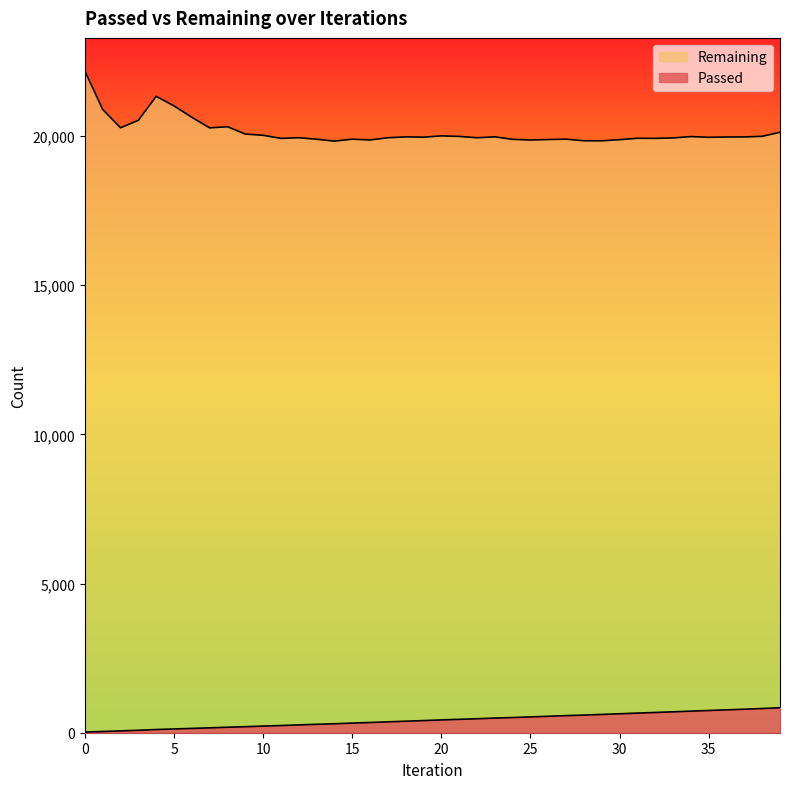

What is the value of the Passed point at the 33rd from the left?

679